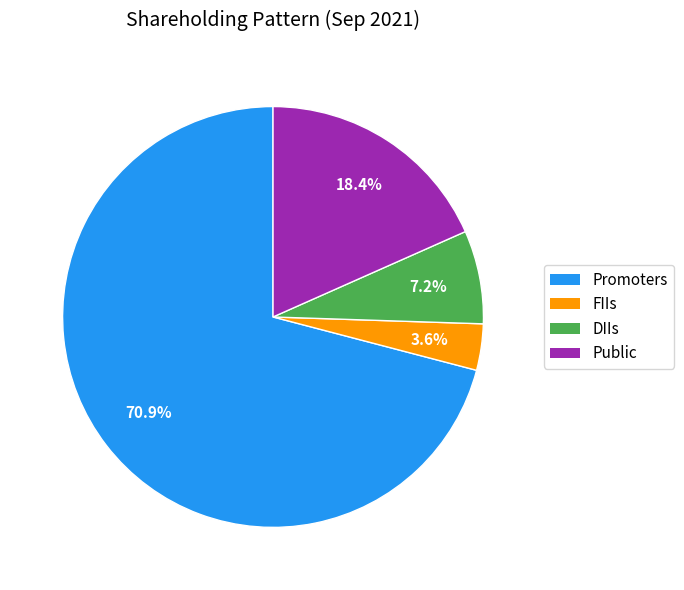

Which has a higher value, DIIs or Public?

Public